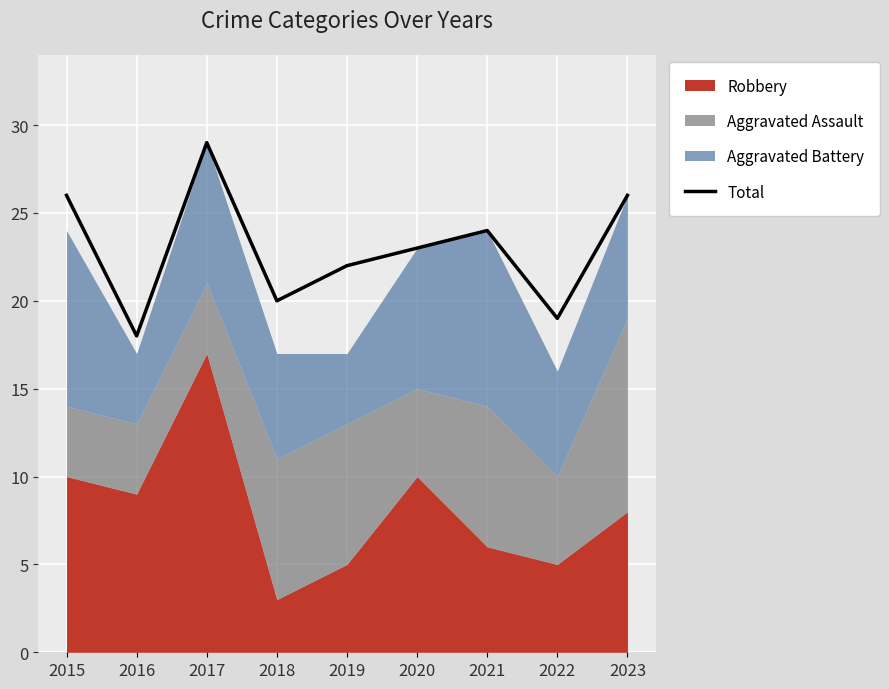

Is it true that the value at 2016 is 26?

False